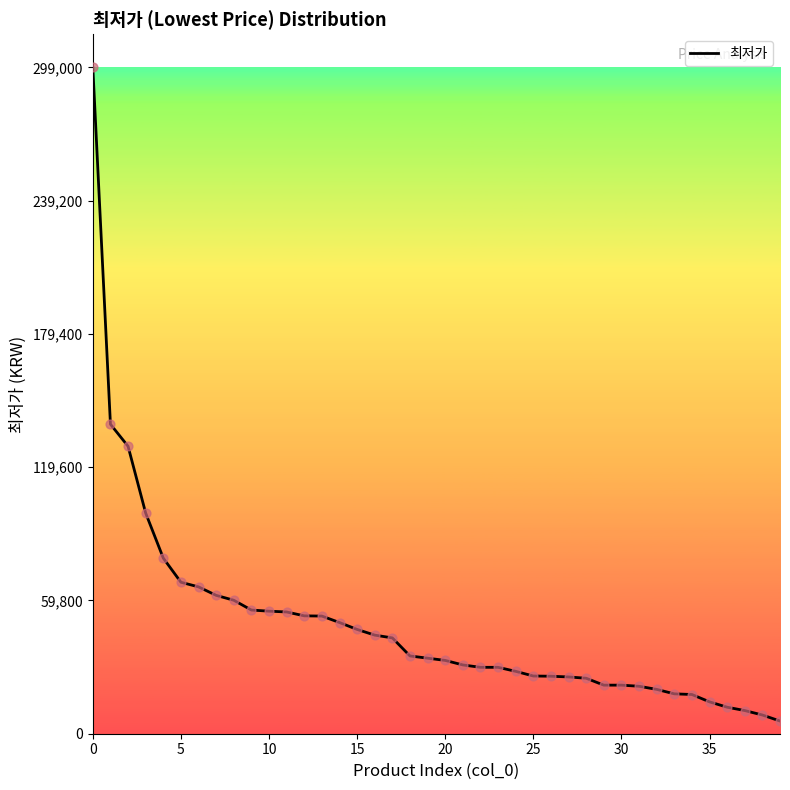

What is the difference between the maximum and minimum values?

293300